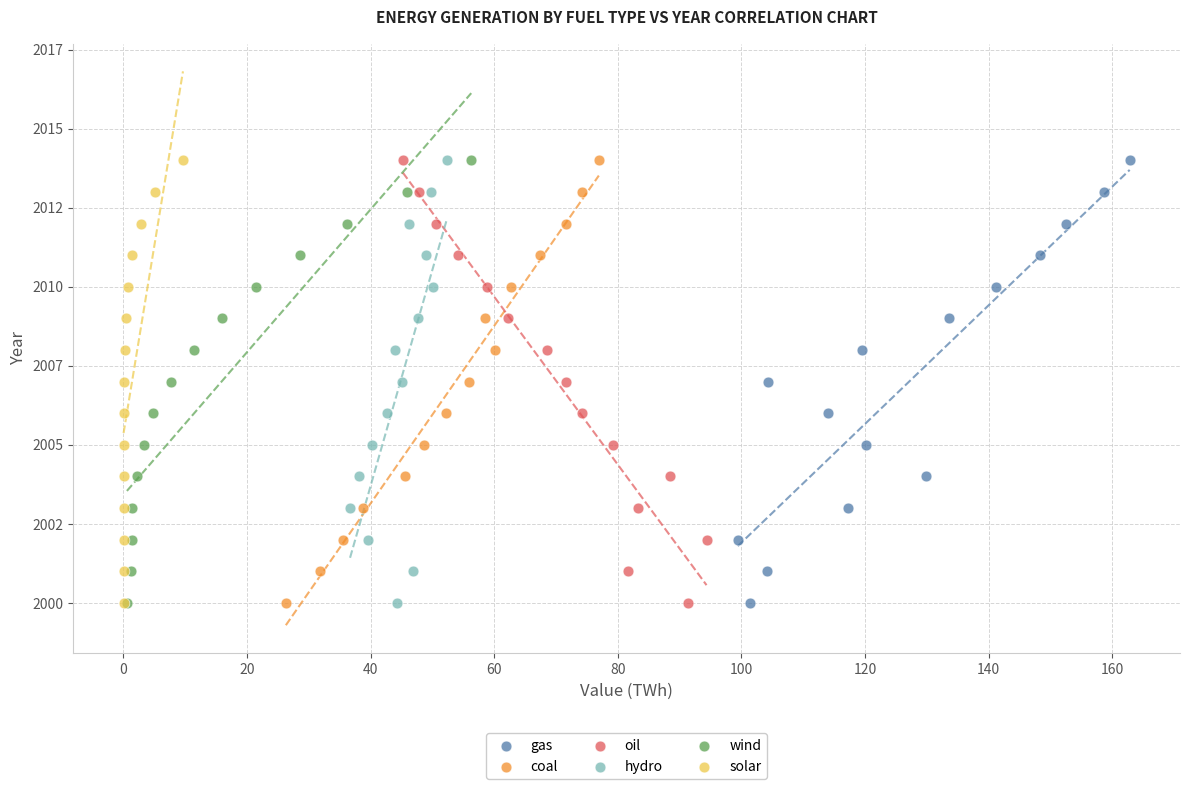

What are all the series names shown in the legend?

gas, coal, oil, hydro, wind, solar